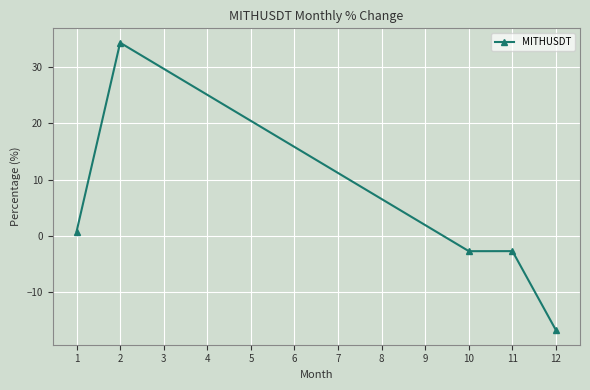

Which label corresponds to the smallest value in the chart?

12